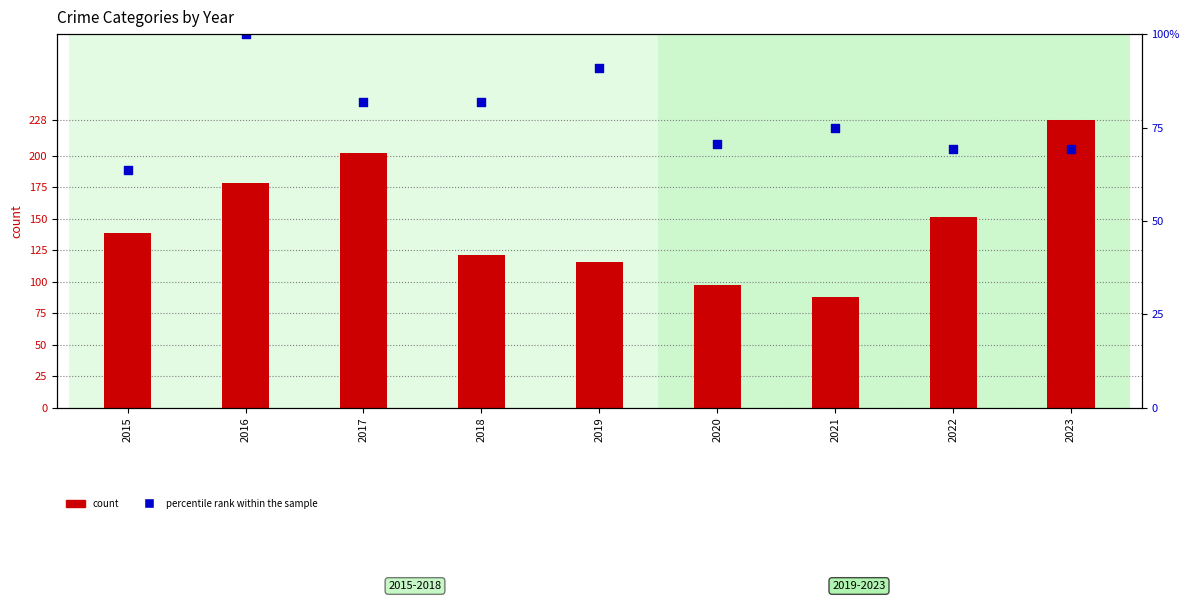

What is the total value across all series at 2020?

167.5